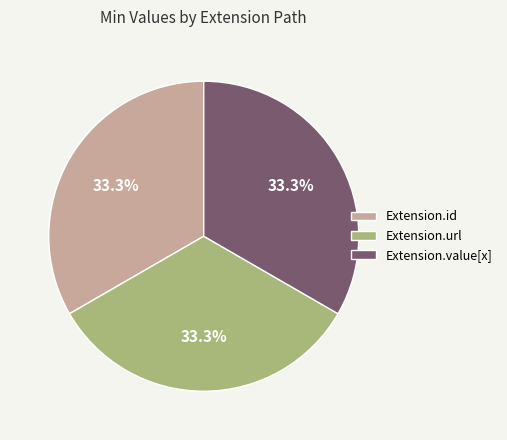

Does any single category account for the majority?

No